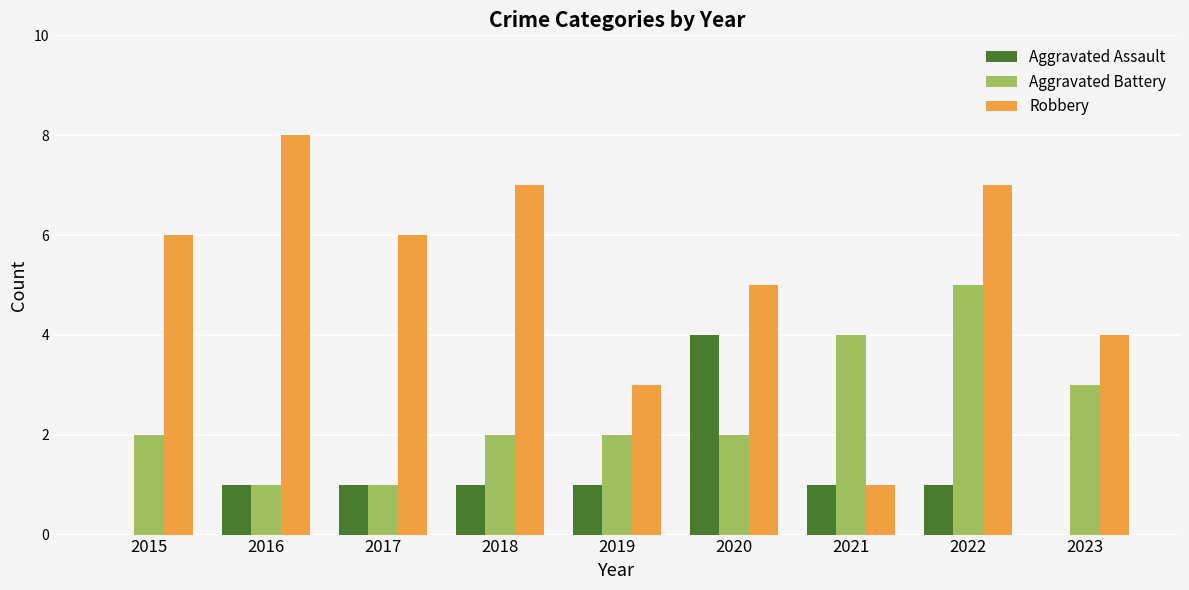

Count the Aggravated Assault values in the range 1 to 2.

6